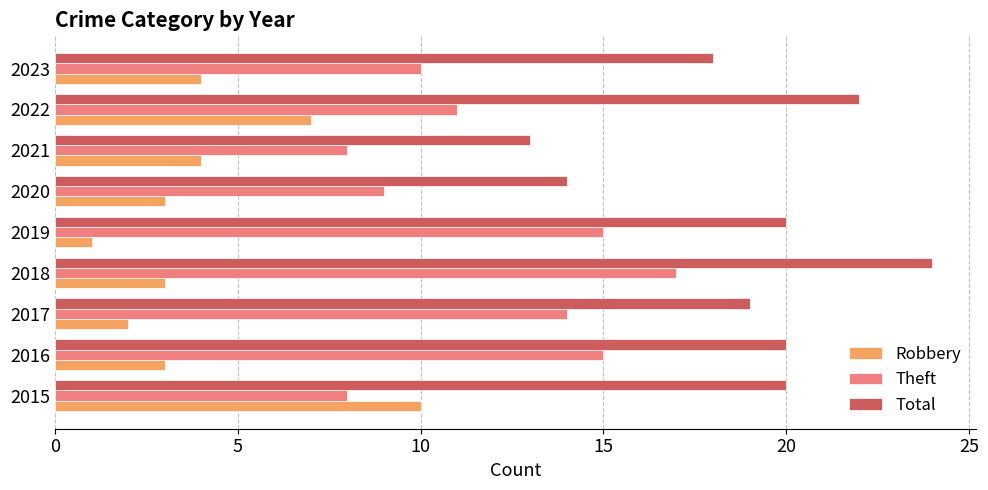

Is the value of Total at 2019 greater than the value of Robbery at 2020?

Yes